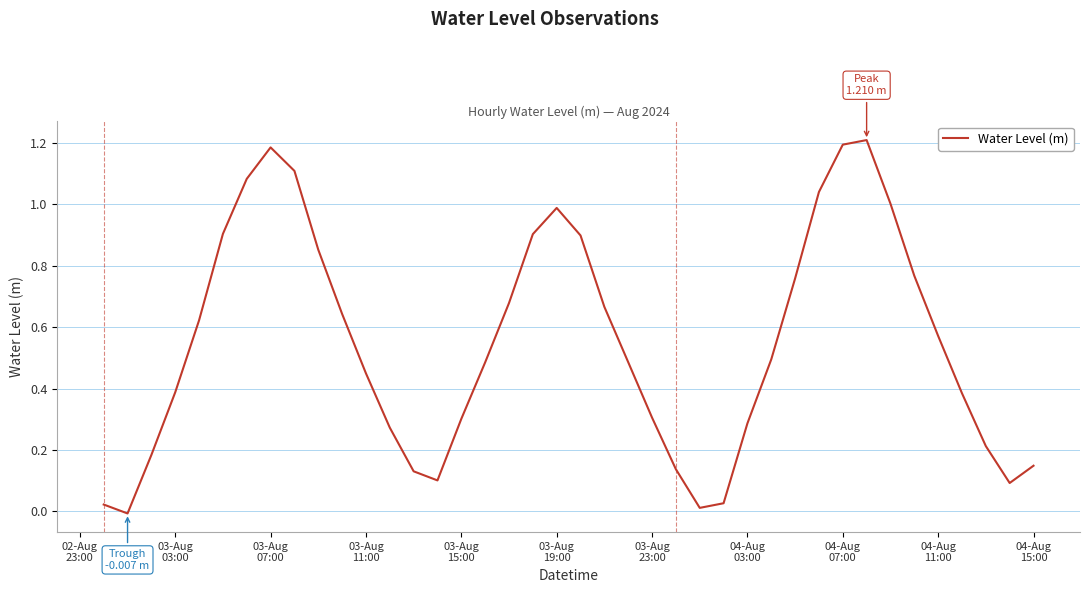

How many lines are shown in the chart?

1